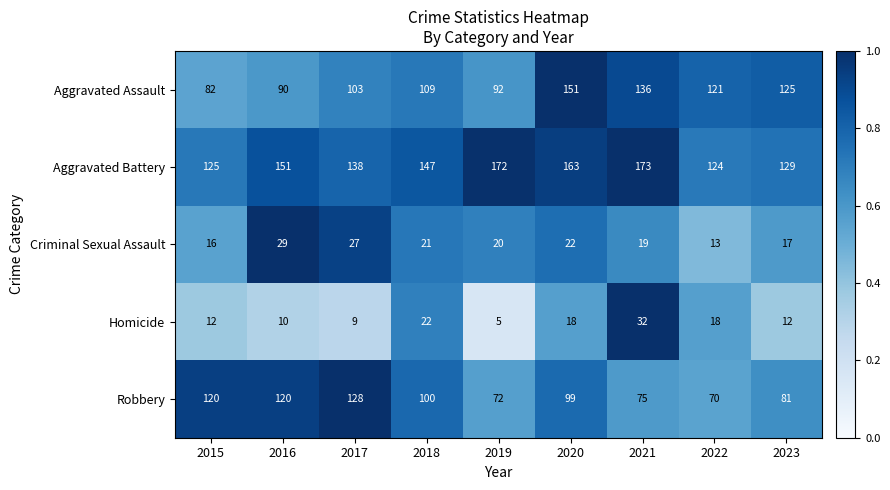

At how many categories does at least one series exceed 78?

9